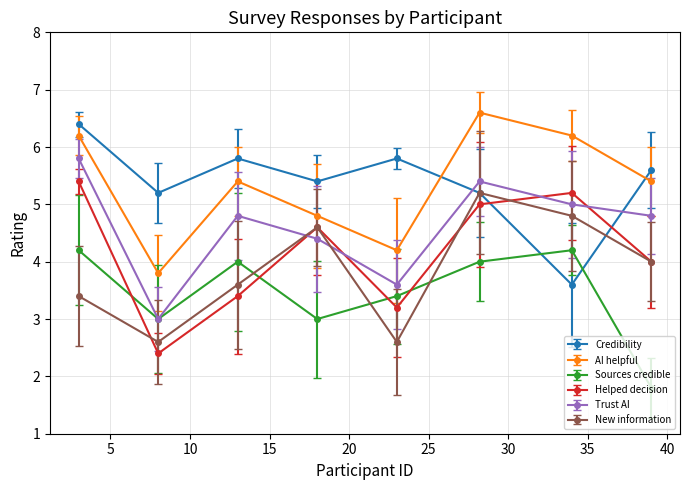

How many interior local valleys does the Credibility series have?

3